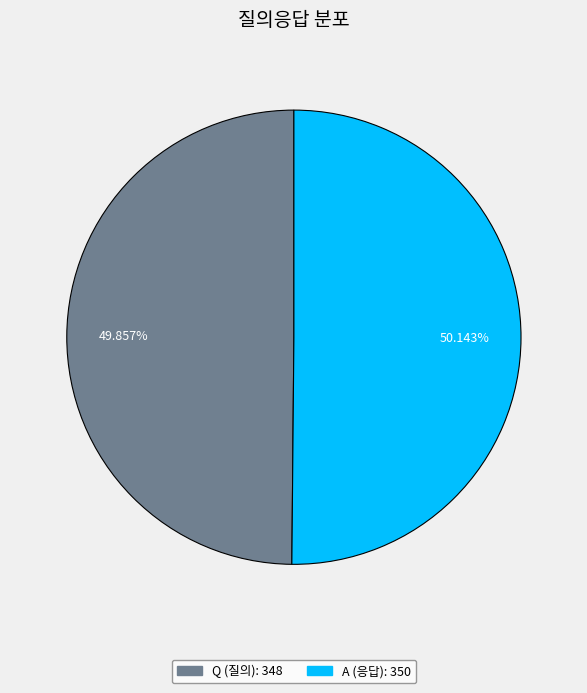

To the nearest percent, what percentage of the pie is Q?

50%